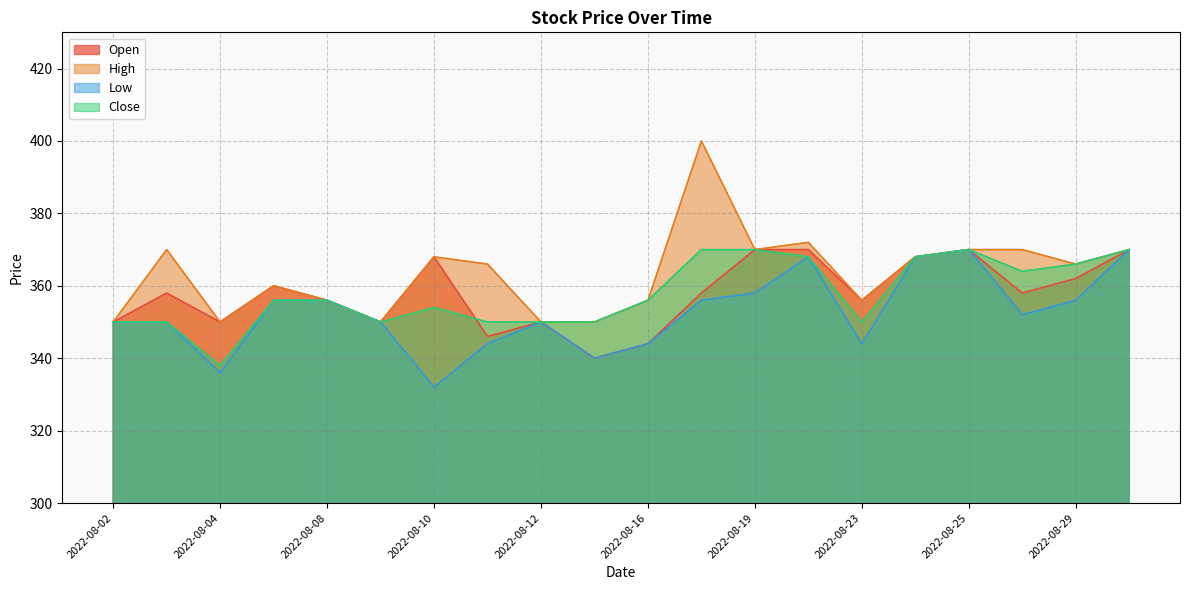

How many times do Open and Close cross each other?

1